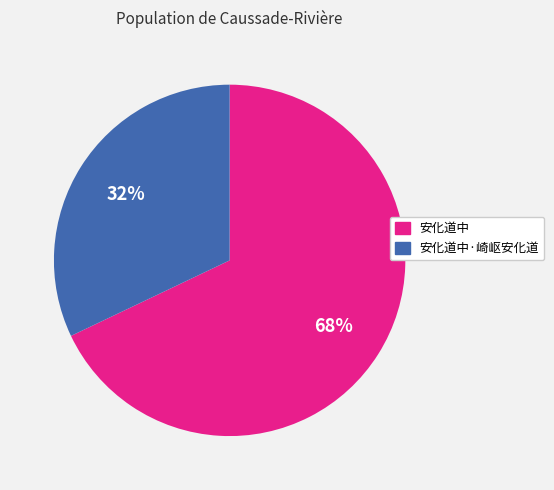

Is the sum of 安化道中·崎岖安化道 and 安化道中 greater than half?

Yes